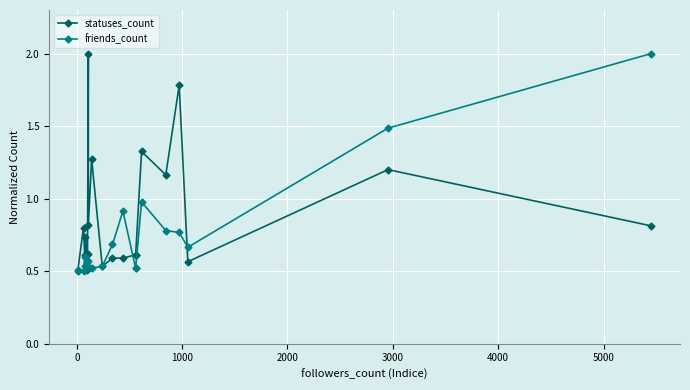

True or false: statuses_count has a value of 0.6 at 1000.

True